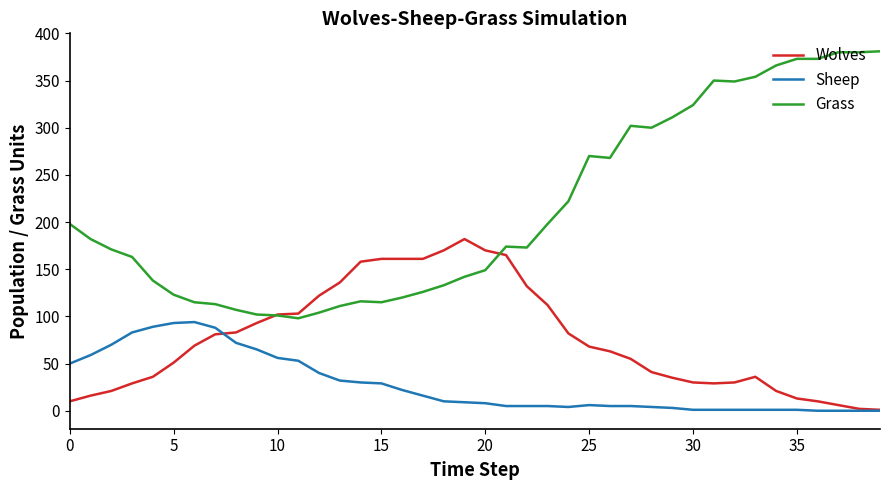

Rank the series by their maximum value, from lowest to highest.

Sheep, Wolves, Grass